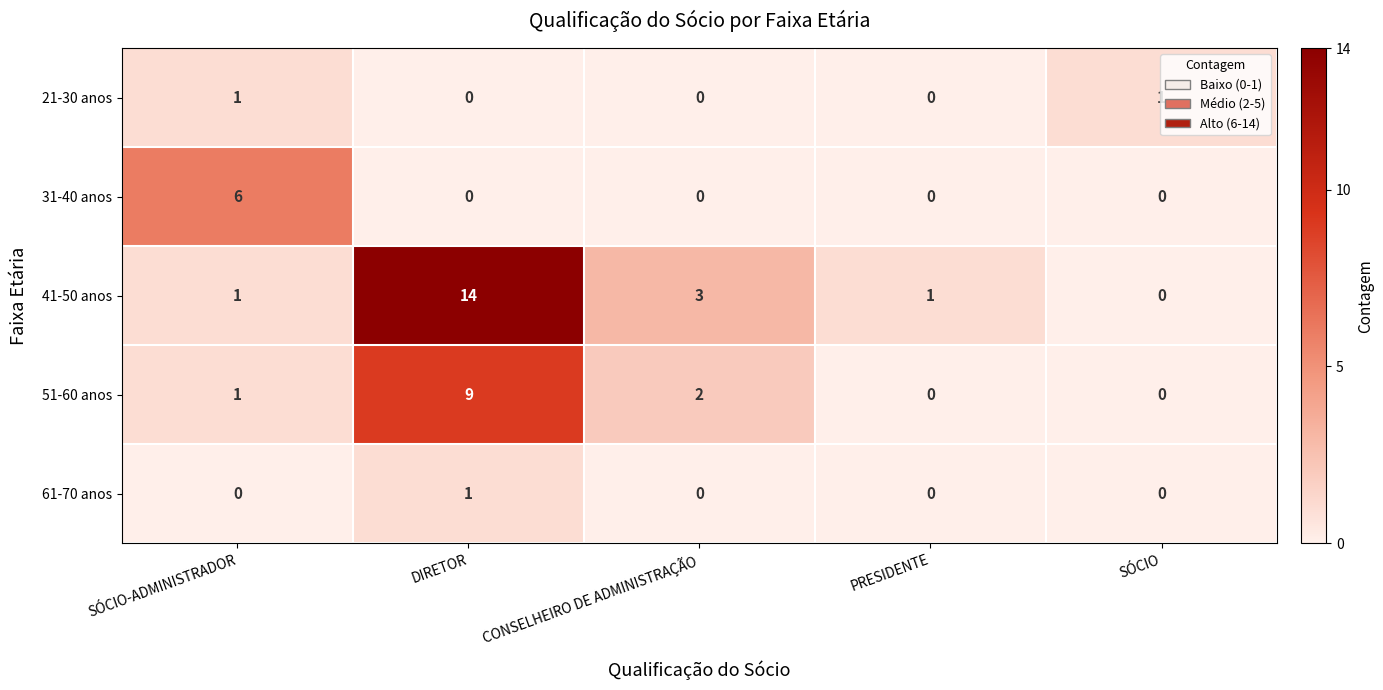

Which series changed the most between SÓCIO-ADMINISTRADOR and SÓCIO?

31-40 anos